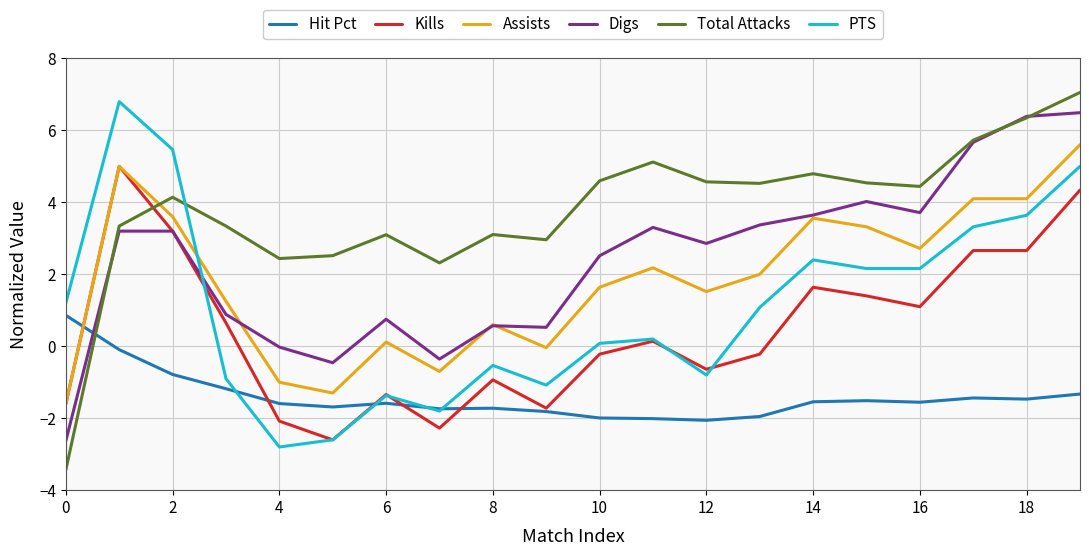

Which series has the largest range (max minus min)?

Total Attacks